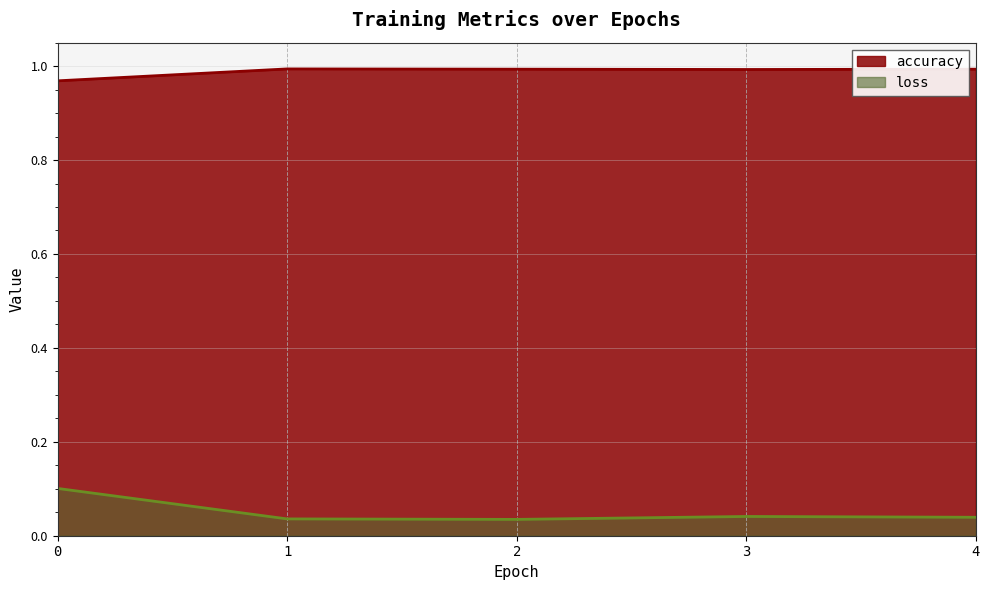

How many lines are shown in the chart?

2